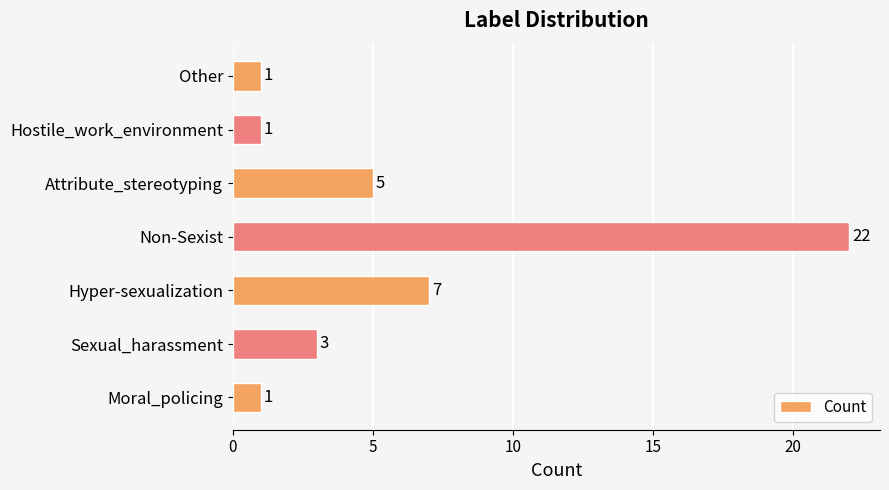

Is it true that the value at Sexual_harassment is 3?

True